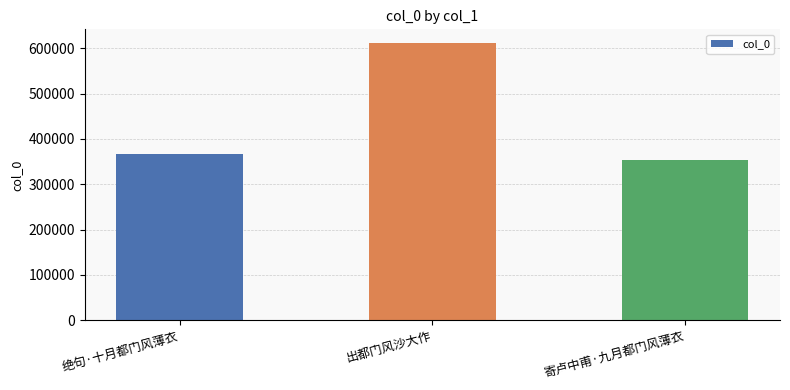

Are the bars horizontal?

No